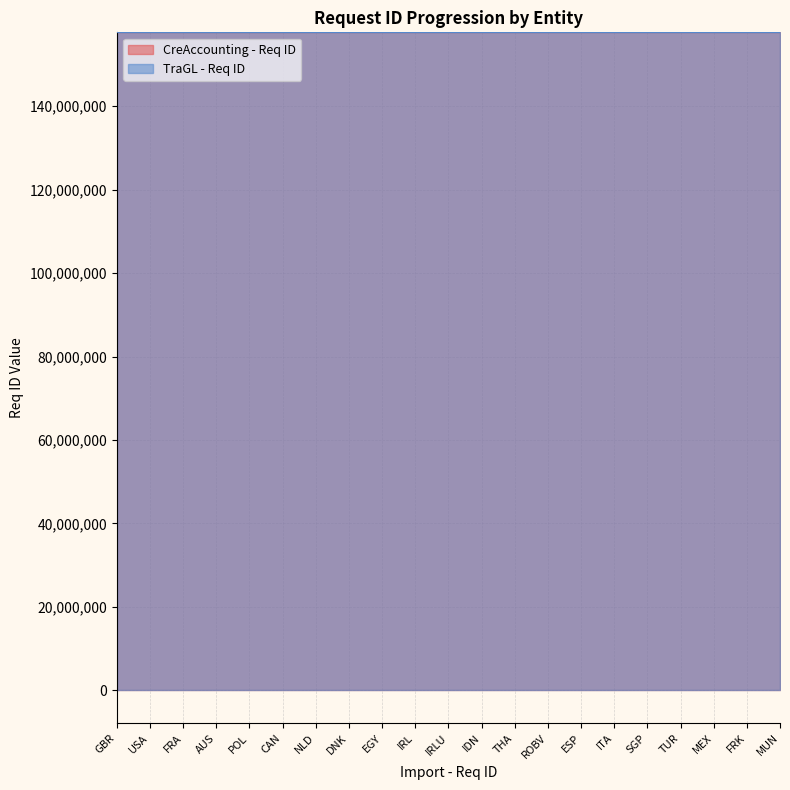

What is the difference between the TraGL - Req ID values at ITA and CAN?

44